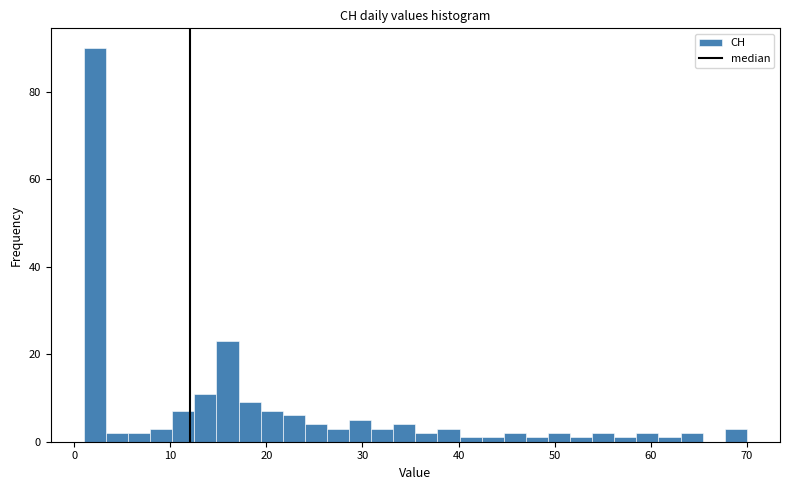

Read against the x-axis, roughly where is the centre of the tallest bar?

2